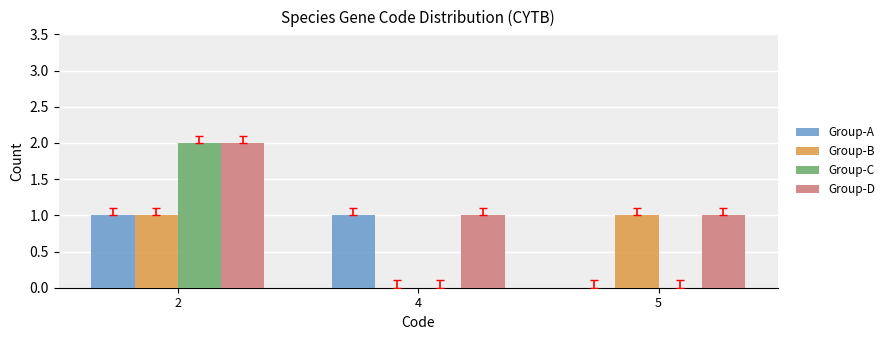

At which category is the sum across all series the highest?

2